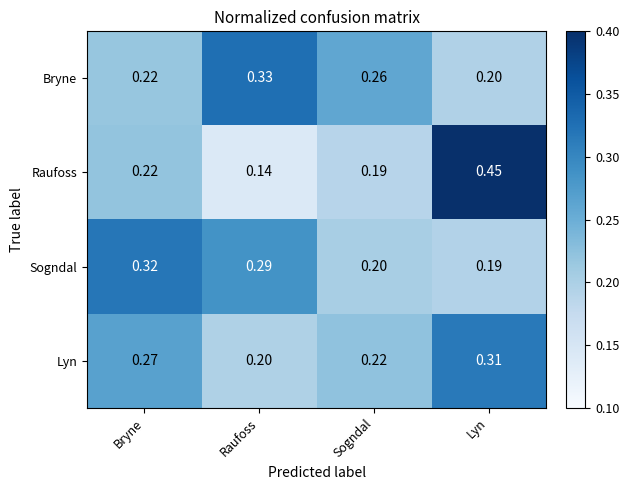

List the series in order of their peak value, highest first.

Raufoss, Bryne, Sogndal, Lyn